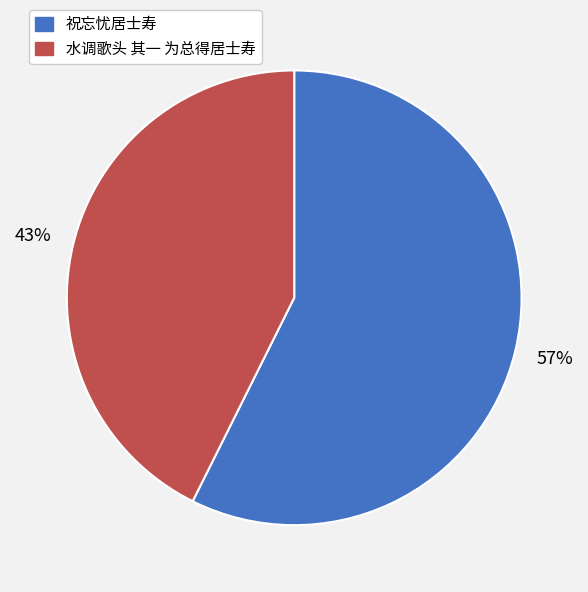

Does any single category account for the majority?

Yes